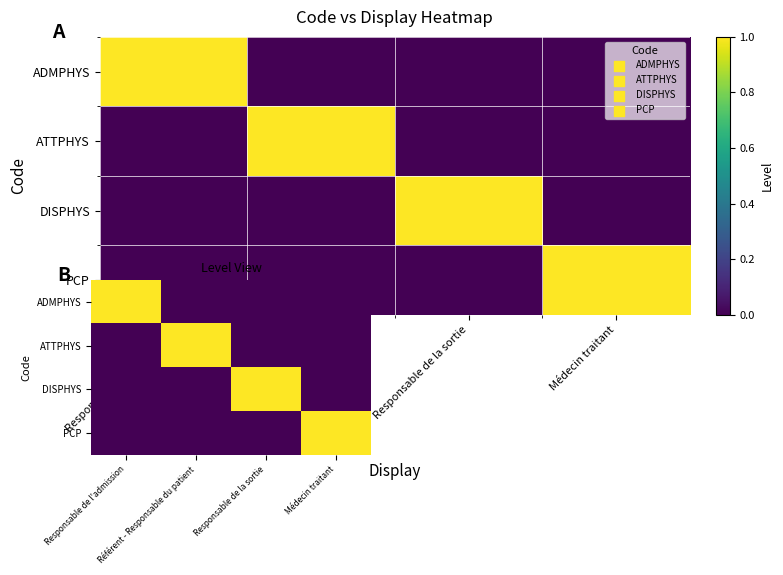

At which label is ATTPHYS closest to 0?

Responsable de l'admission